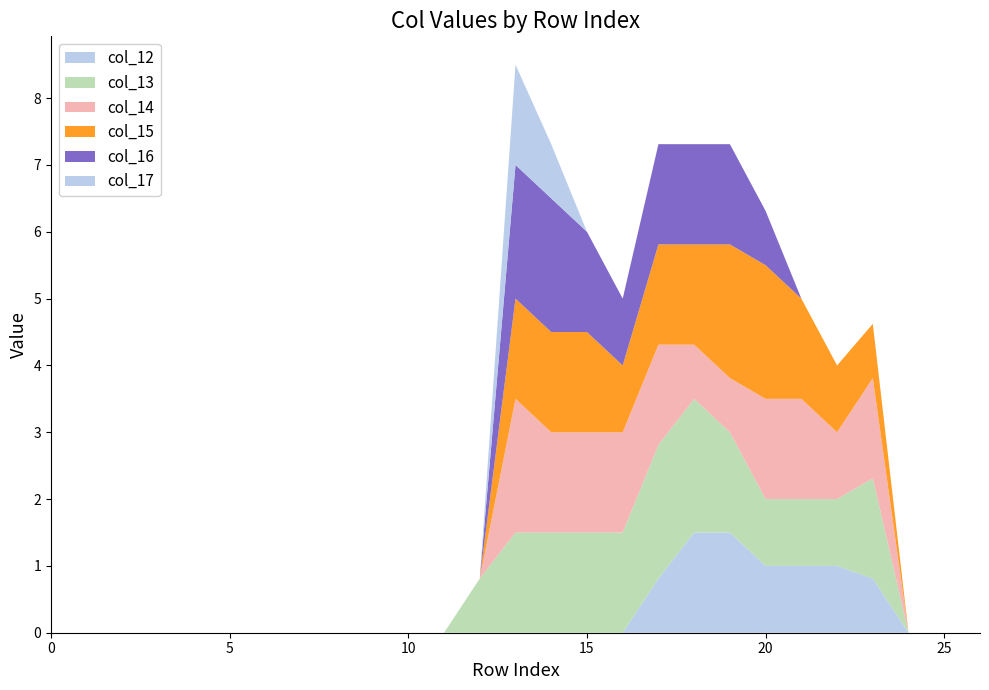

Reading left to right, what are all the values shown in this chart?

col_12: 0=0.0	1=0.0	2=0.0	3=0.0	4=0.0	5=0.0	6=0.0	7=0.0	8=0.0	9=0.0	10=0.0	11=0.0	12=0.0	13=0.0	14=0.0	15=0.0	16=0.0	17=0.8	18=1.5	19=1.5	20=1.0	21=1.0	22=1.0	23=0.8	24=0.0	25=0.0	26=0.0
col_13: 0=0.0	1=0.0	2=0.0	3=0.0	4=0.0	5=0.0	6=0.0	7=0.0	8=0.0	9=0.0	10=0.0	11=0.0	12=0.8	13=1.5	14=1.5	15=1.5	16=1.5	17=2.0	18=2.0	19=1.5	20=1.0	21=1.0	22=1.0	23=1.5	24=0.0	25=0.0	26=0.0
col_14: 0=0.0	1=0.0	2=0.0	3=0.0	4=0.0	5=0.0	6=0.0	7=0.0	8=0.0	9=0.0	10=0.0	11=0.0	12=0.0	13=2.0	14=1.5	15=1.5	16=1.5	17=1.5	18=0.8	19=0.8	20=1.5	21=1.5	22=1.0	23=1.5	24=0.0	25=0.0	26=0.0
col_15: 0=0.0	1=0.0	2=0.0	3=0.0	4=0.0	5=0.0	6=0.0	7=0.0	8=0.0	9=0.0	10=0.0	11=0.0	12=0.0	13=1.5	14=1.5	15=1.5	16=1.0	17=1.5	18=1.5	19=2.0	20=2.0	21=1.5	22=1.0	23=0.8	24=0.0	25=0.0	26=0.0
col_16: 0=0.0	1=0.0	2=0.0	3=0.0	4=0.0	5=0.0	6=0.0	7=0.0	8=0.0	9=0.0	10=0.0	11=0.0	12=0.0	13=2.0	14=2.0	15=1.5	16=1.0	17=1.5	18=1.5	19=1.5	20=0.8	21=0.0	22=0.0	23=0.0	24=0.0	25=0.0	26=0.0
col_17: 0=0.0	1=0.0	2=0.0	3=0.0	4=0.0	5=0.0	6=0.0	7=0.0	8=0.0	9=0.0	10=0.0	11=0.0	12=0.0	13=1.5	14=0.8	15=0.0	16=0.0	17=0.0	18=0.0	19=0.0	20=0.0	21=0.0	22=0.0	23=0.0	24=0.0	25=0.0	26=0.0